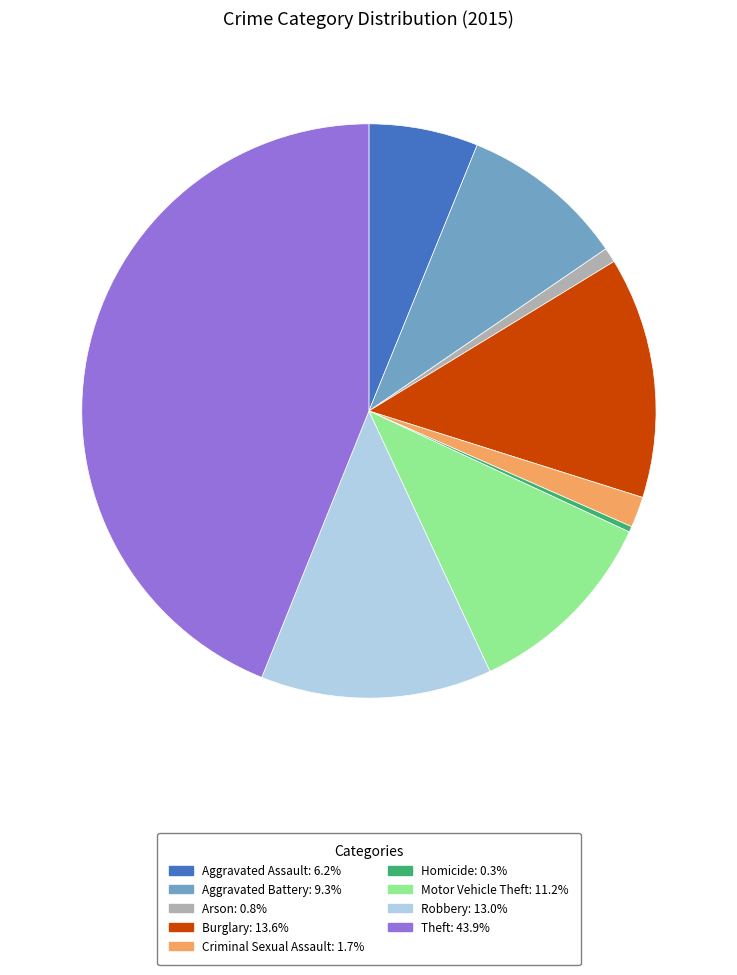

Which category has the biggest portion of the pie?

Theft